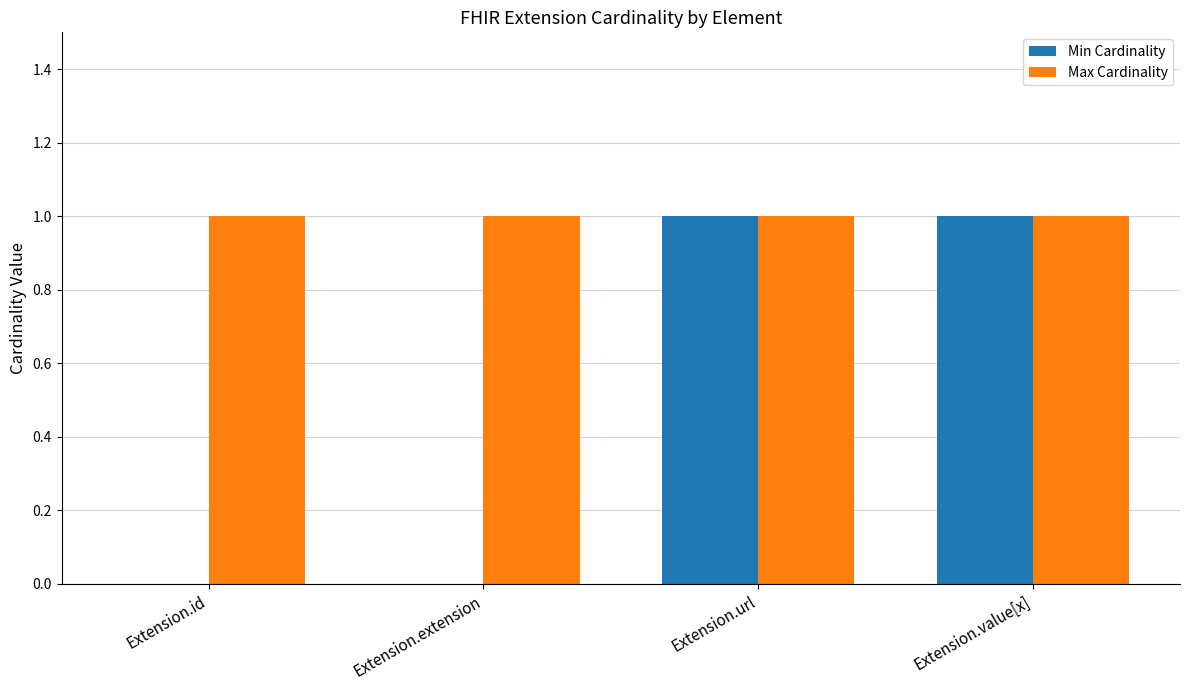

Does the chart contain stacked bars?

No